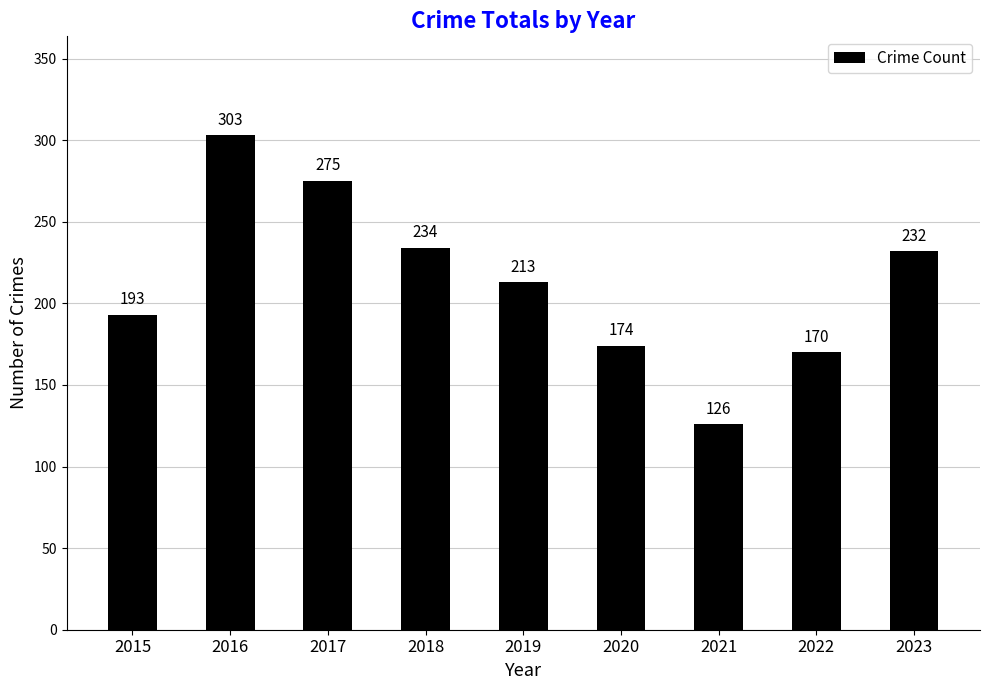

At which category does the chart reach its minimum across all series?

2021